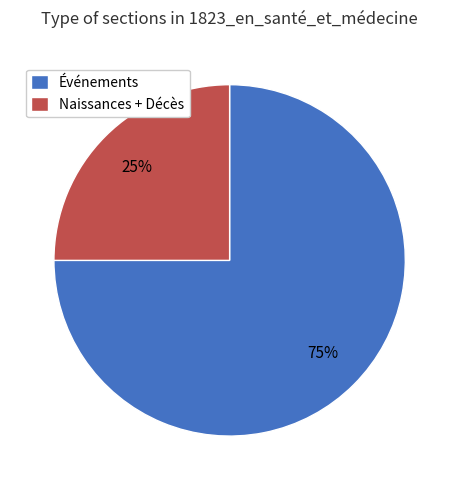

Approximately how many times larger is the value at Événements compared to Naissances + Décès?

3.0